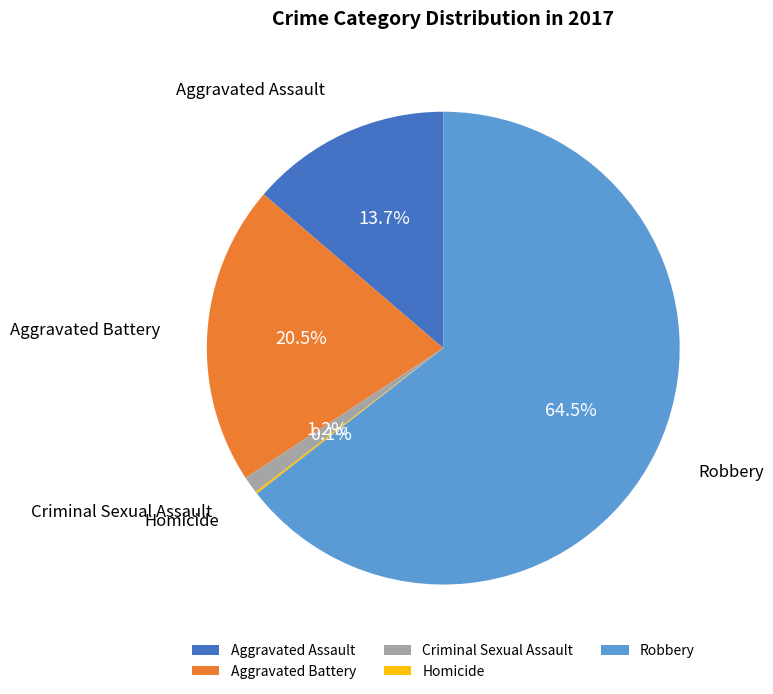

Is the sum of Criminal Sexual Assault and Aggravated Assault greater than half?

No